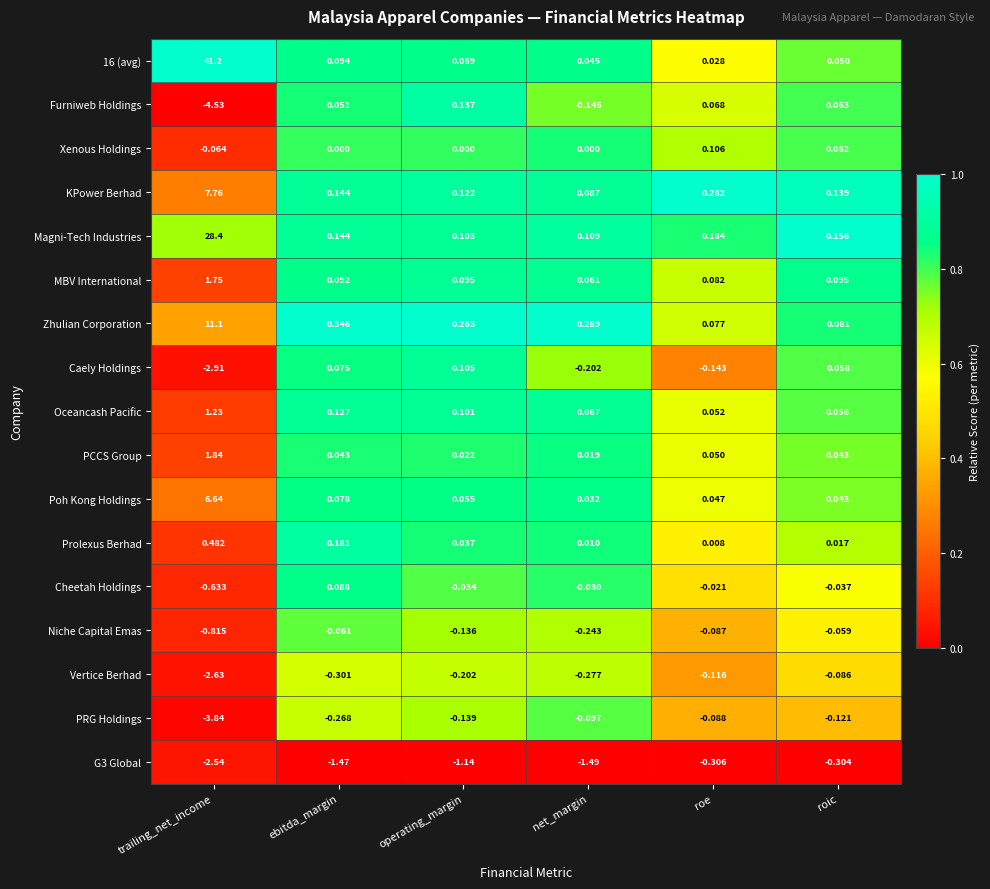

Which category has the highest value in the Magni-Tech Industries series?

trailing_net_income